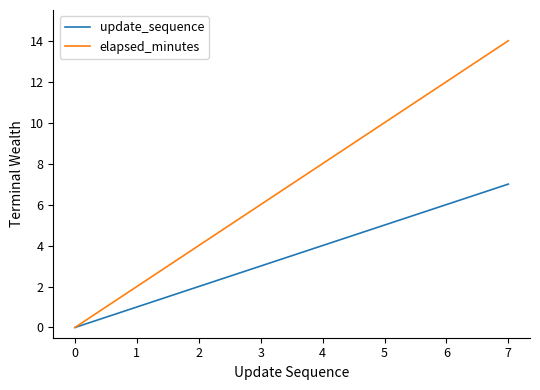

What is the difference between the elapsed_minutes values at 2 and 1?

2